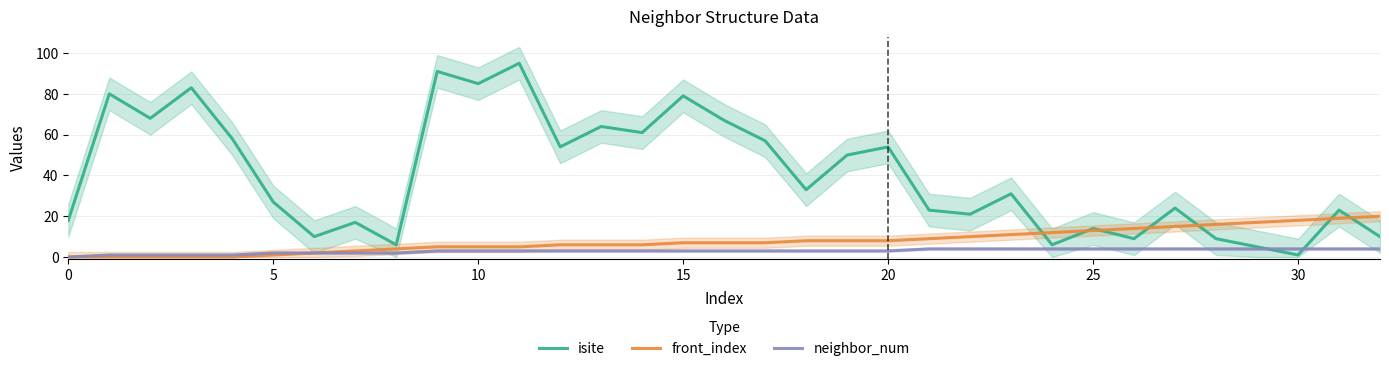

What are all the series names shown in the legend?

isite, front_index, neighbor_num